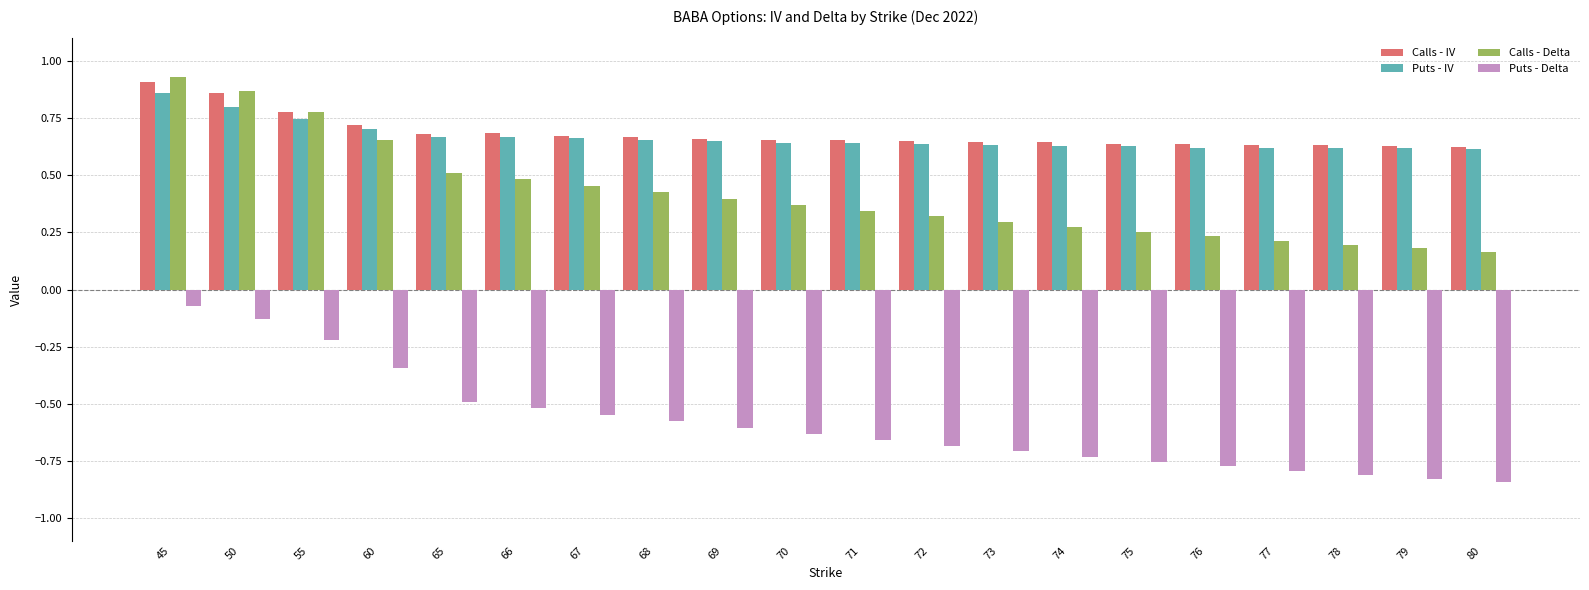

What is the sum of all Puts - IV values?

13.3